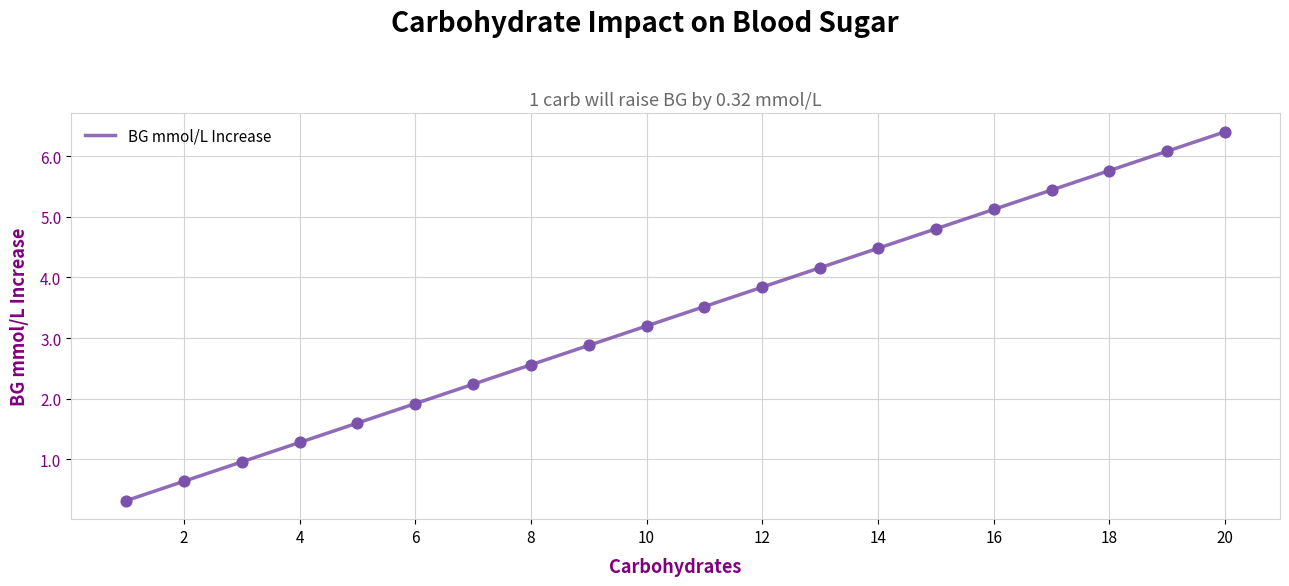

What is the smallest value displayed?

0.3